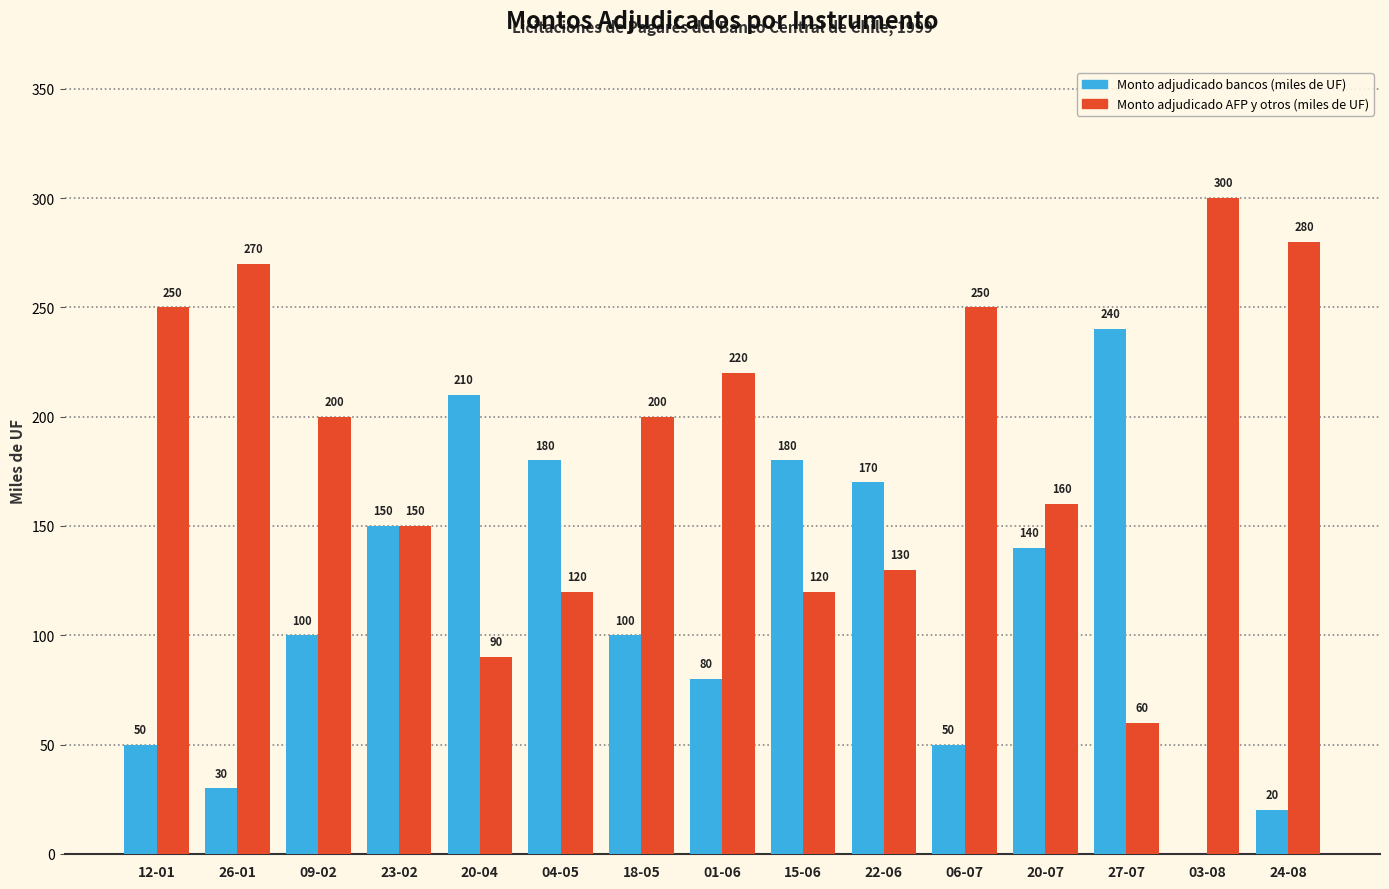

Is the value of Monto adjudicado AFP y otros (miles de UF) at 15-06 greater than the value of Monto adjudicado bancos (miles de UF) at 27-07?

No